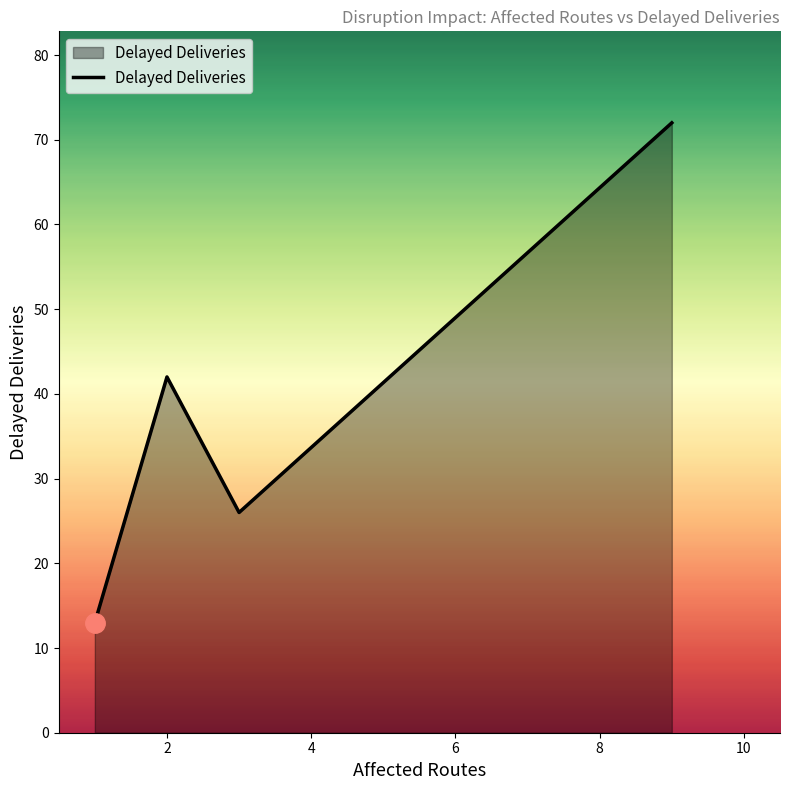

True or false: there are more than 0 points higher than both neighbors.

True